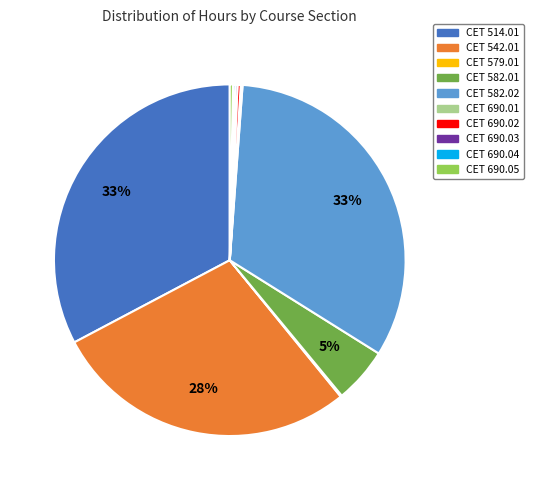

The CET 582.01 slice represents 5% of the pie. True or false?

True